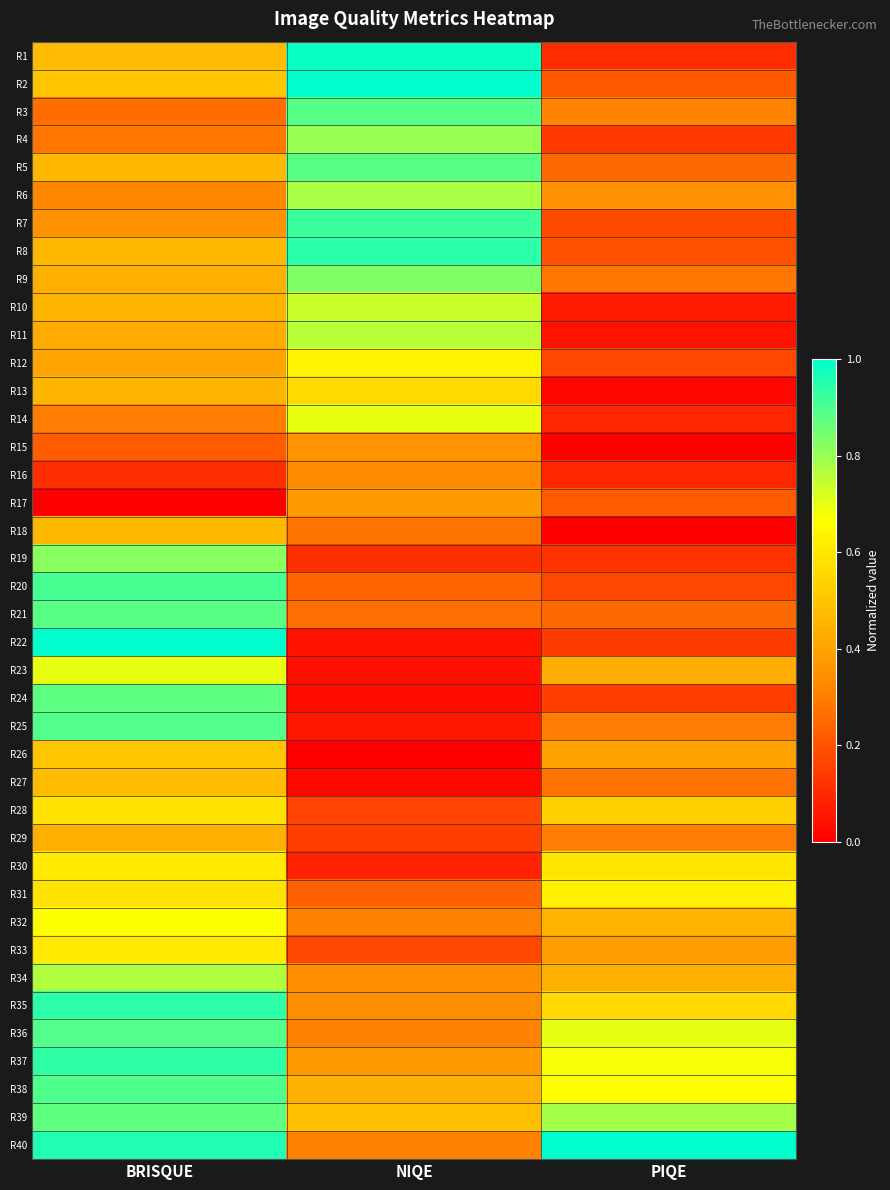

How many data points does each series have?

3